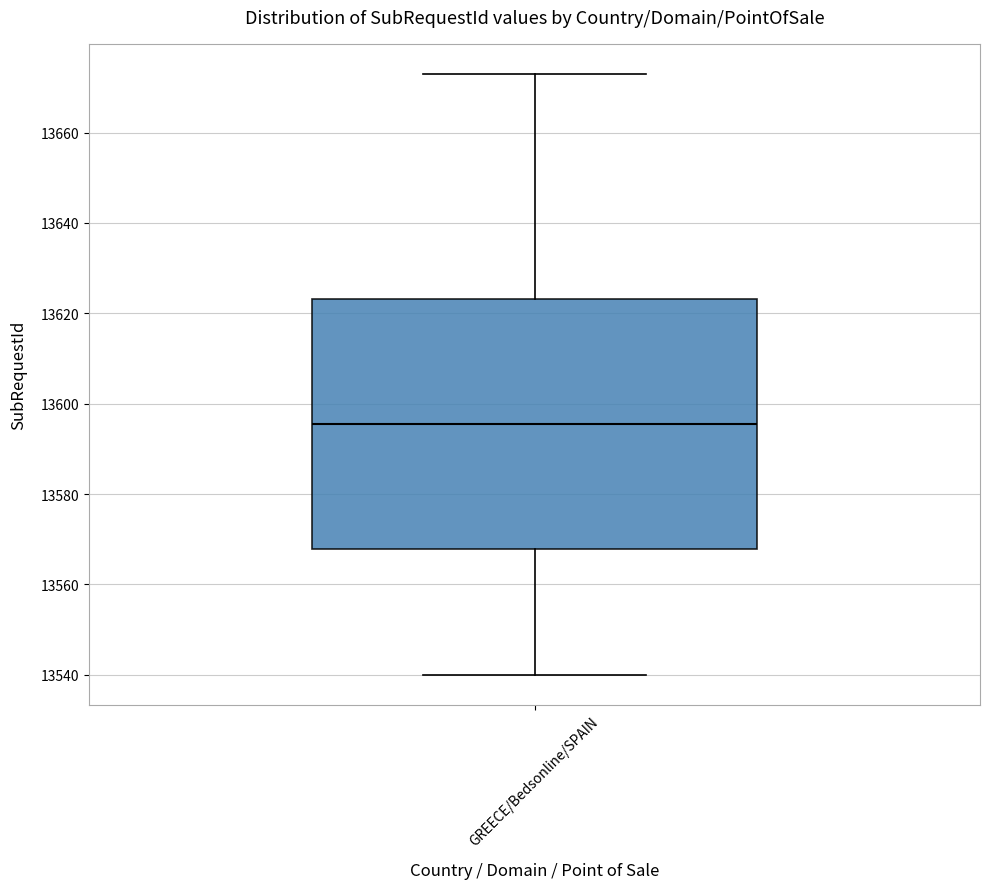

Transcribe this box plot: give where the median line is, the range the box spans, and where the two whiskers end, as read against the y-axis. The values are not printed on the chart, so give them approximately, as read against the axis.

median 13596, box 13568 to 13624, whiskers 13540 to 13674